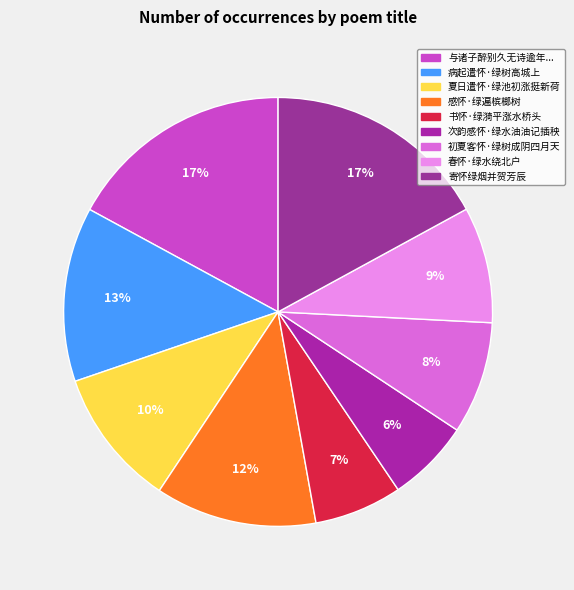

Count the number of slices in the pie.

9